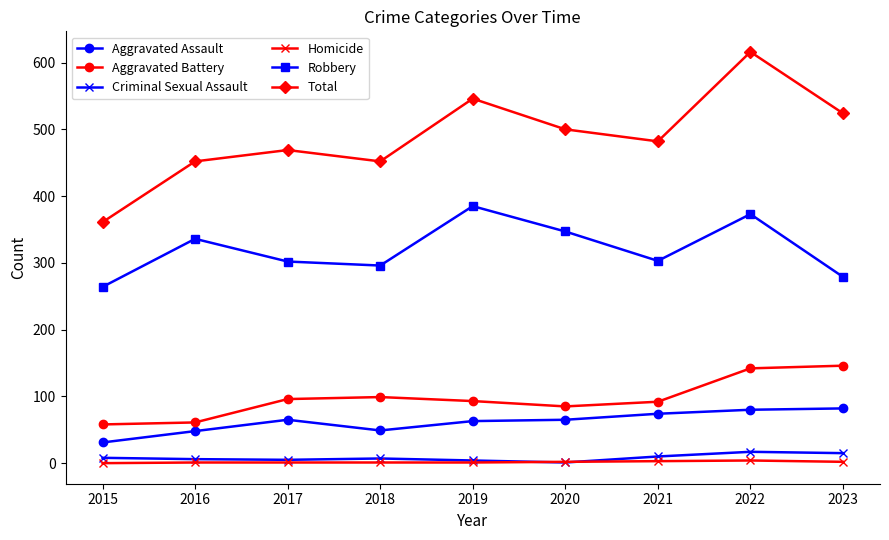

What is the total value across all series at 2017?

938